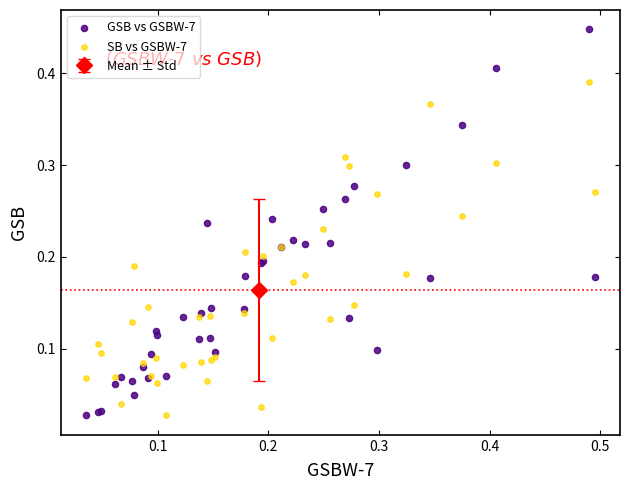

Which series reaches the maximum Y coordinate?

GSB vs GSBW-7